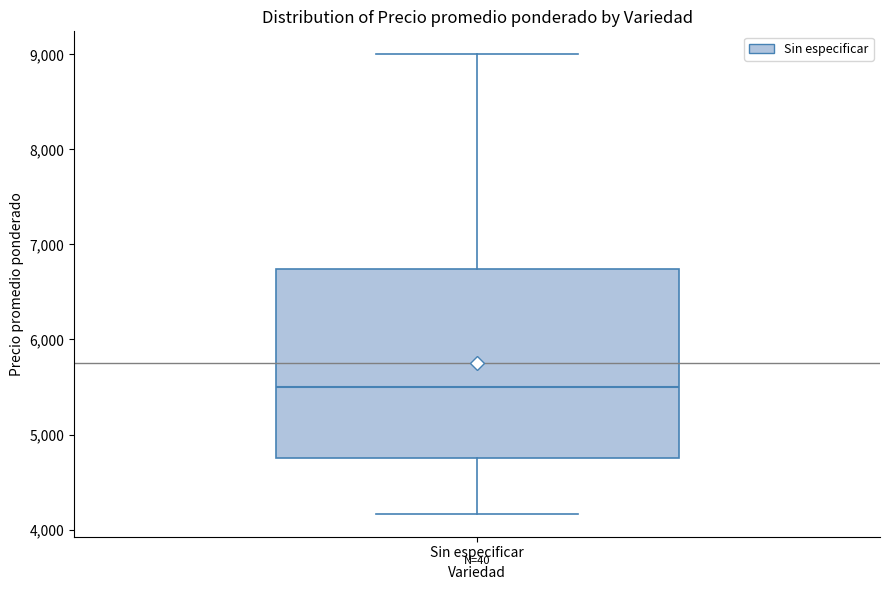

Read this box plot against the y-axis: the position of the median line, the range covered by the box, and the ends of both whiskers. The values are not printed on the chart, so give them approximately, as read against the axis.

median 5500, box 4800 to 6700, whiskers 4200 to 9000